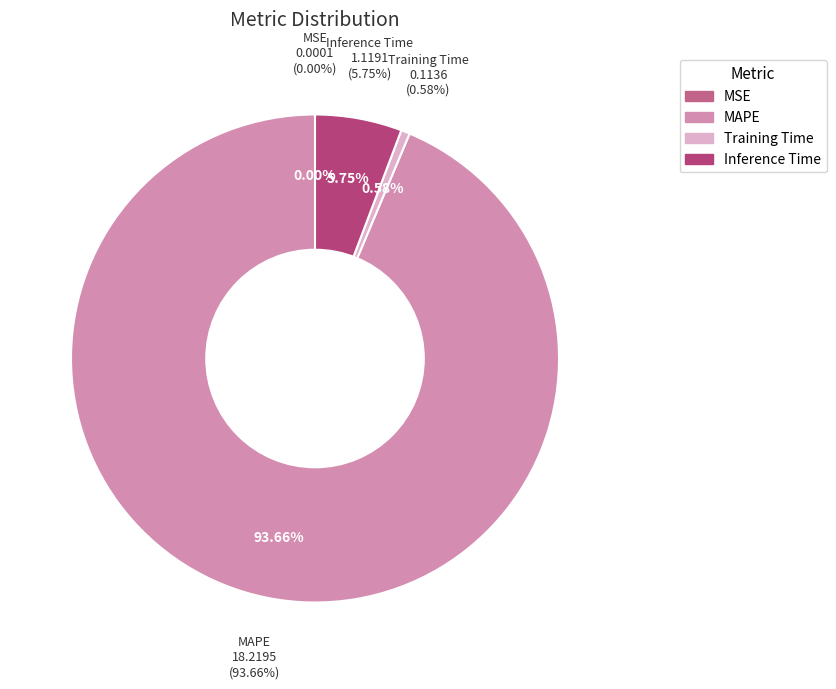

What percentage is the Training Time slice, to the nearest percent?

1%